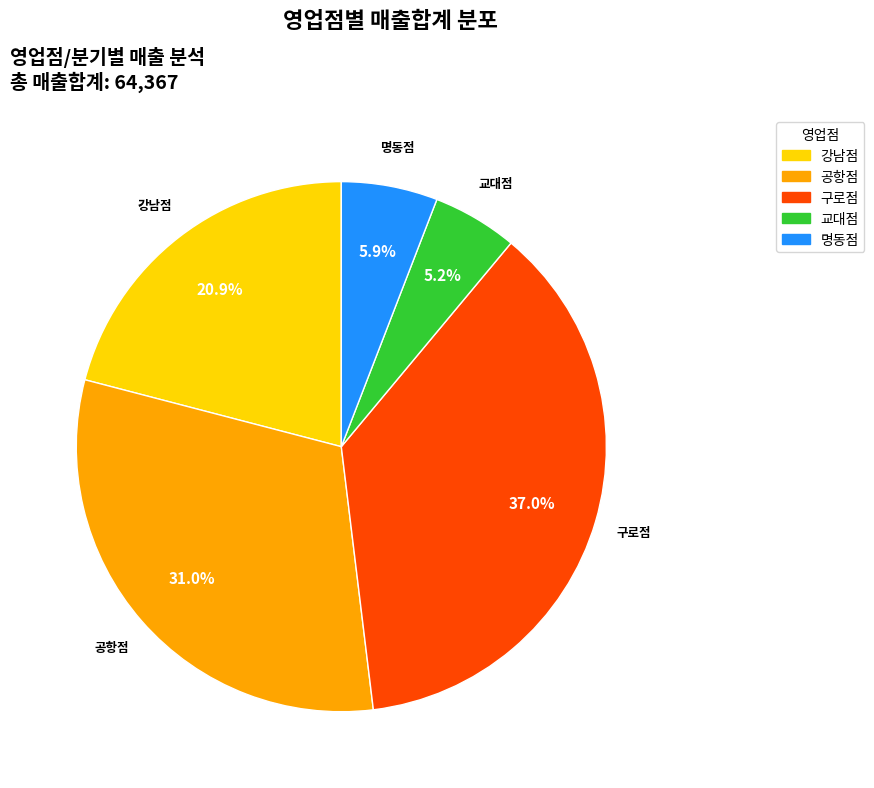

What is the largest slice in the pie chart?

구로점